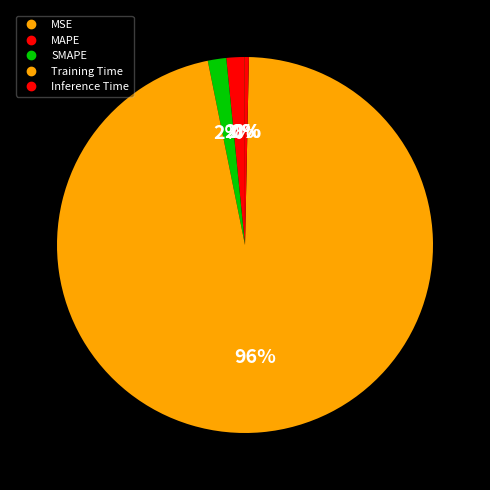

Do Training Time and MAPE together represent more than half of the pie?

Yes